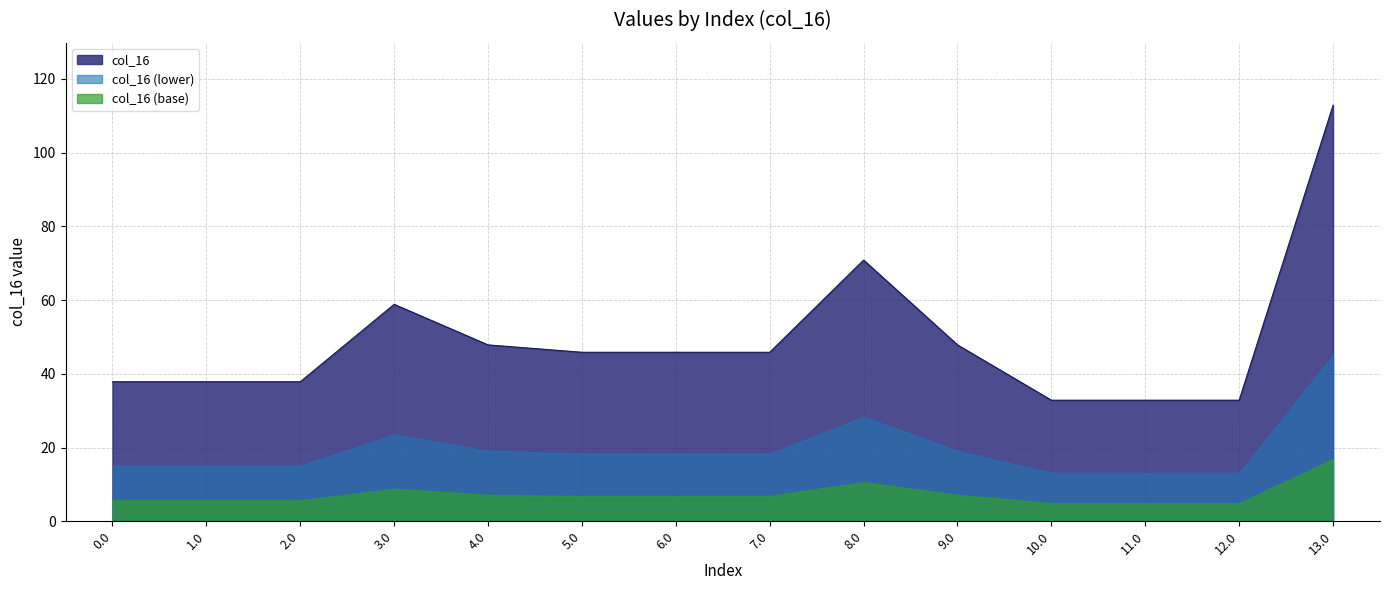

The chart shows a value of 112.8 at 13.0. True or false?

True